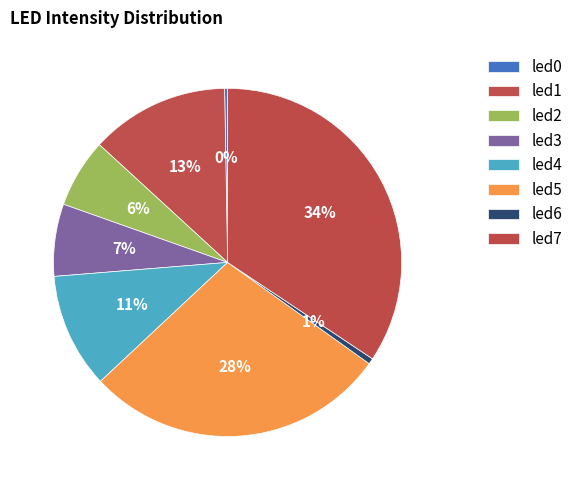

Between led7 and led3, which is larger?

led7